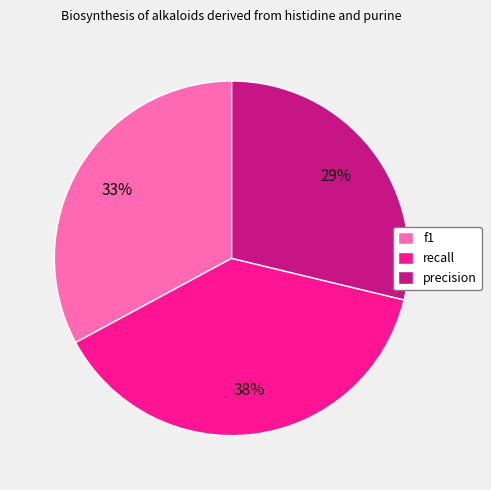

Do precision and f1 together represent more than half of the pie?

Yes